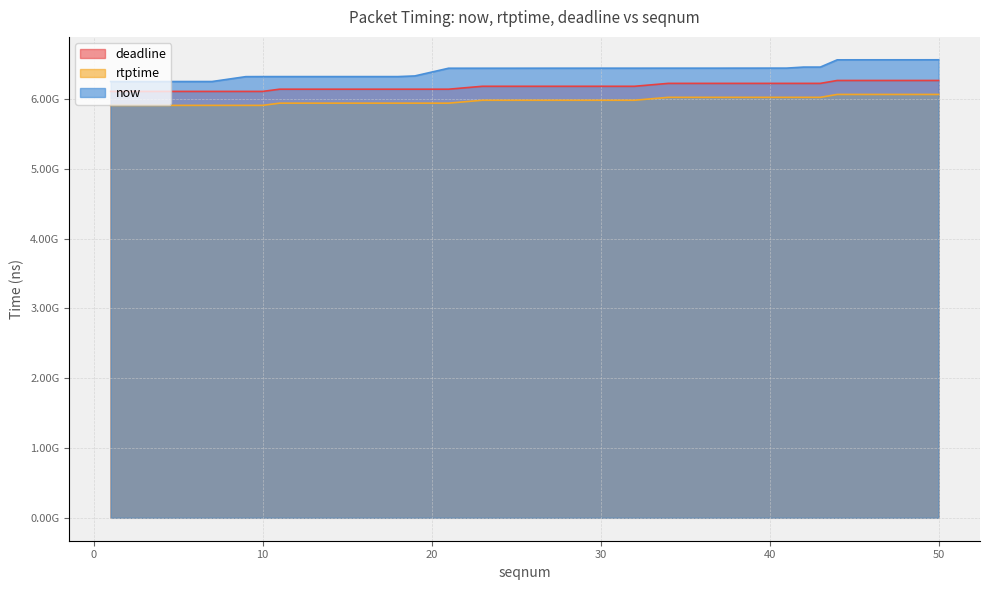

How many lines are shown in the chart?

3